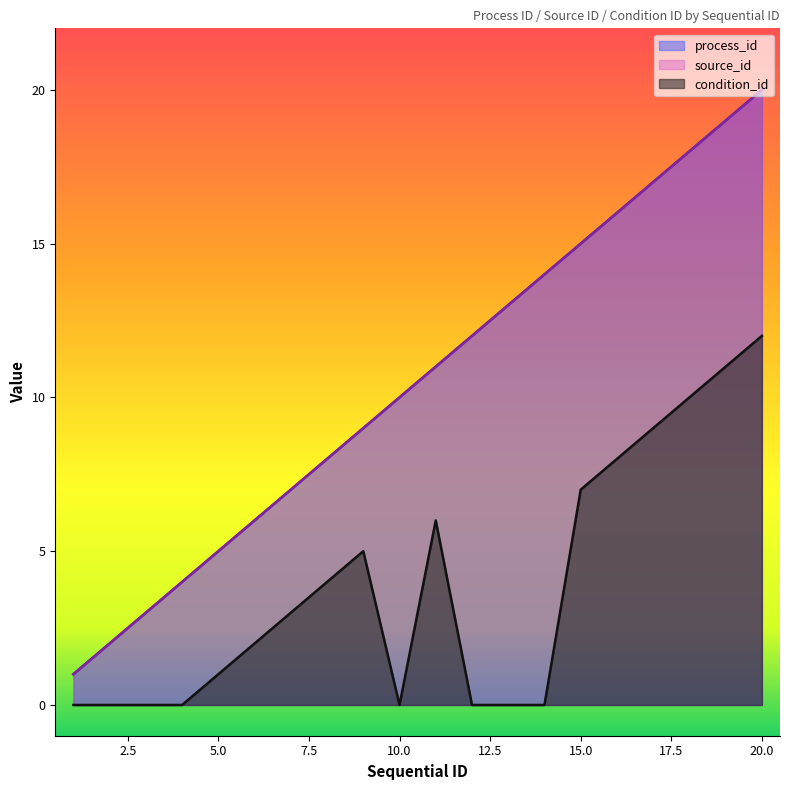

At 12, list the series in order from smallest to largest.

condition_id, process_id, source_id